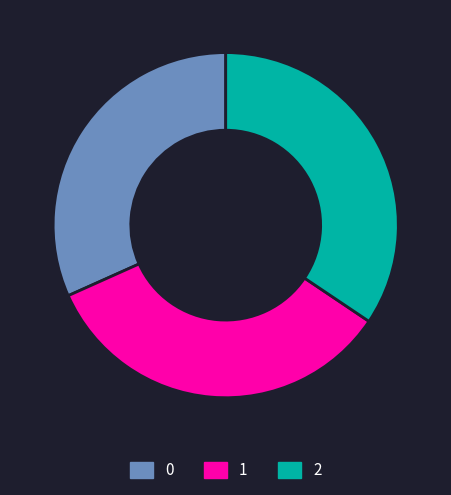

What is the largest slice in the pie chart?

2